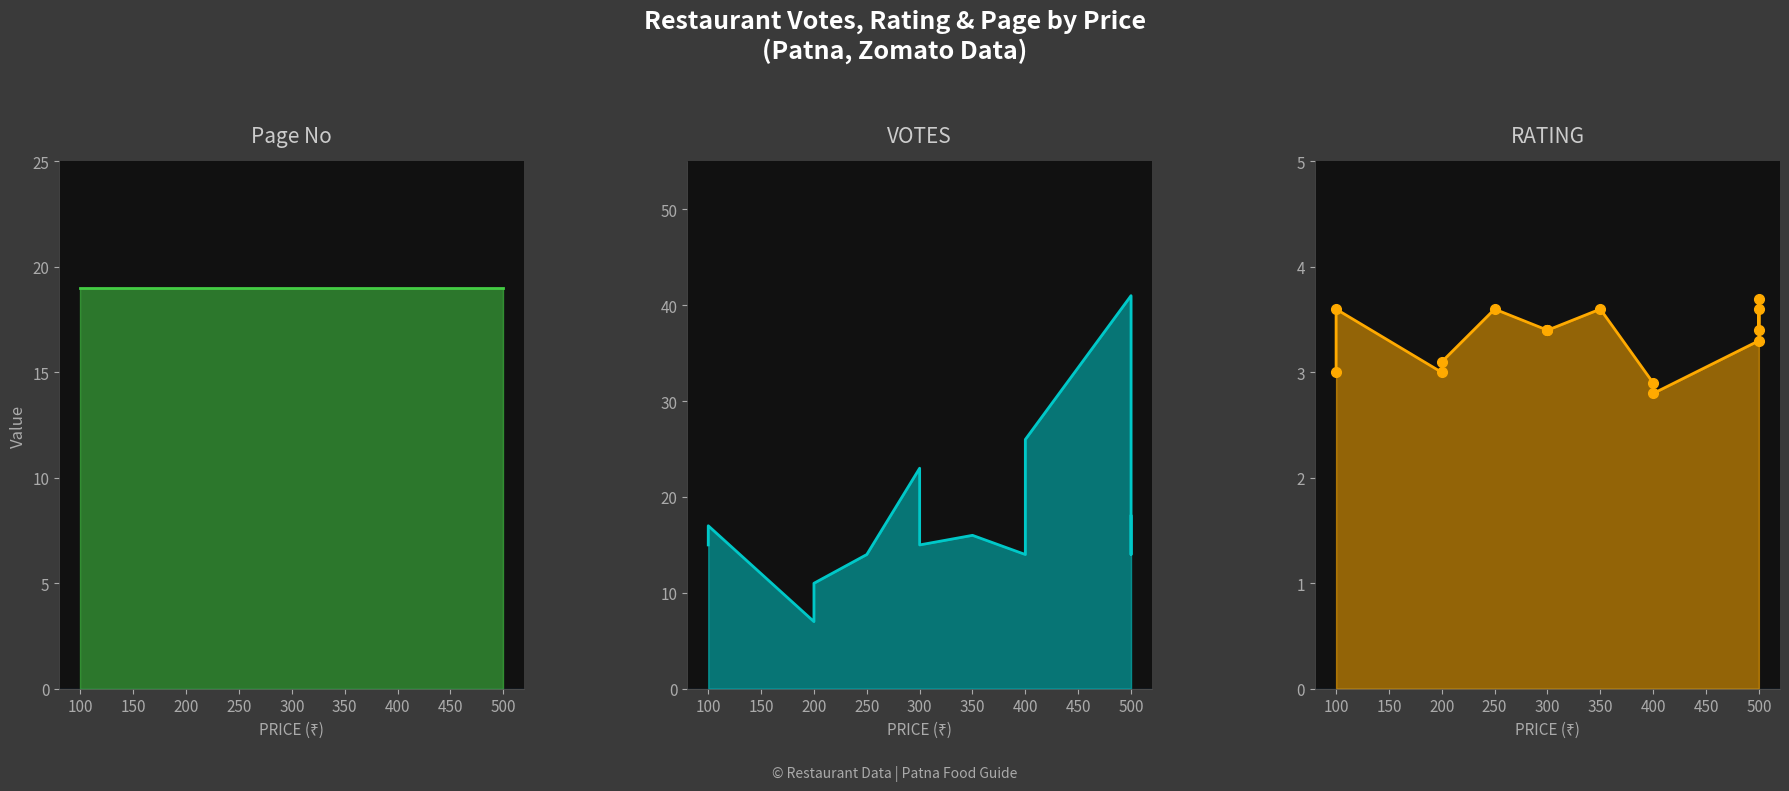

How many series are shown in this chart?

3